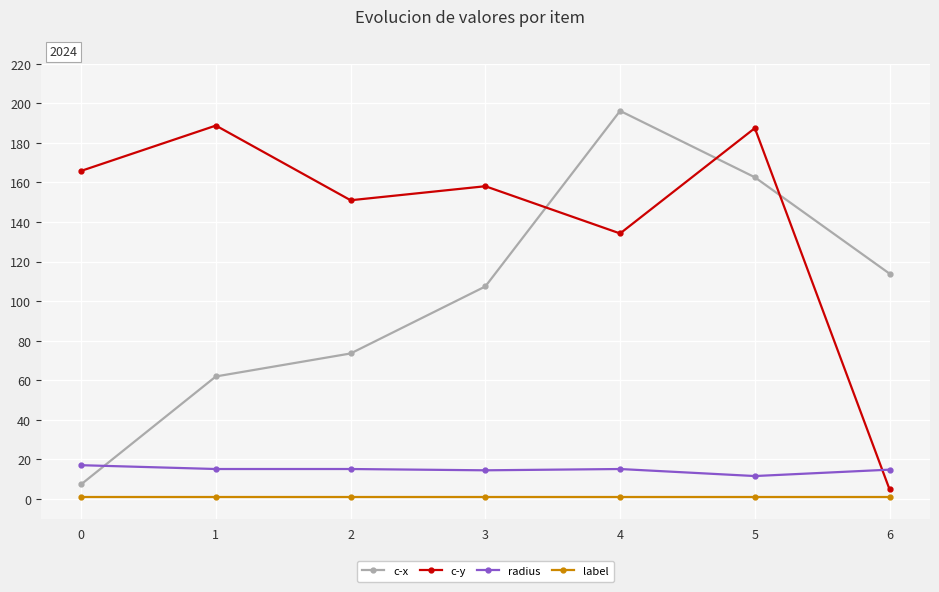

Is the value of label at 2 greater than the value of c-y at 1?

No